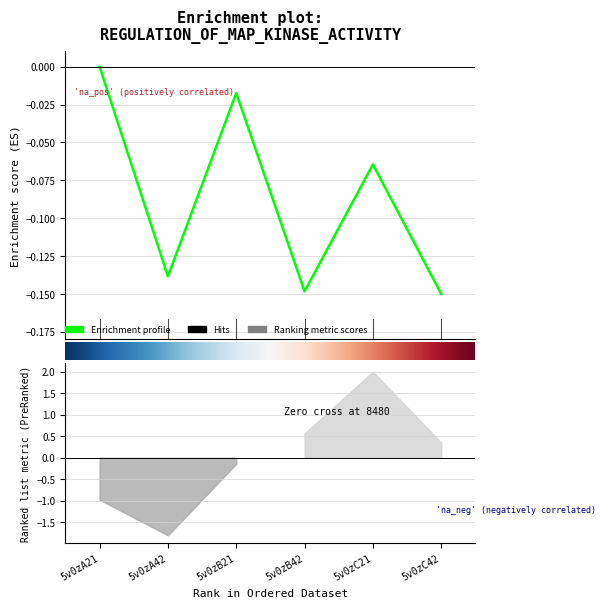

What is the difference between the maximum and minimum values?

0.1